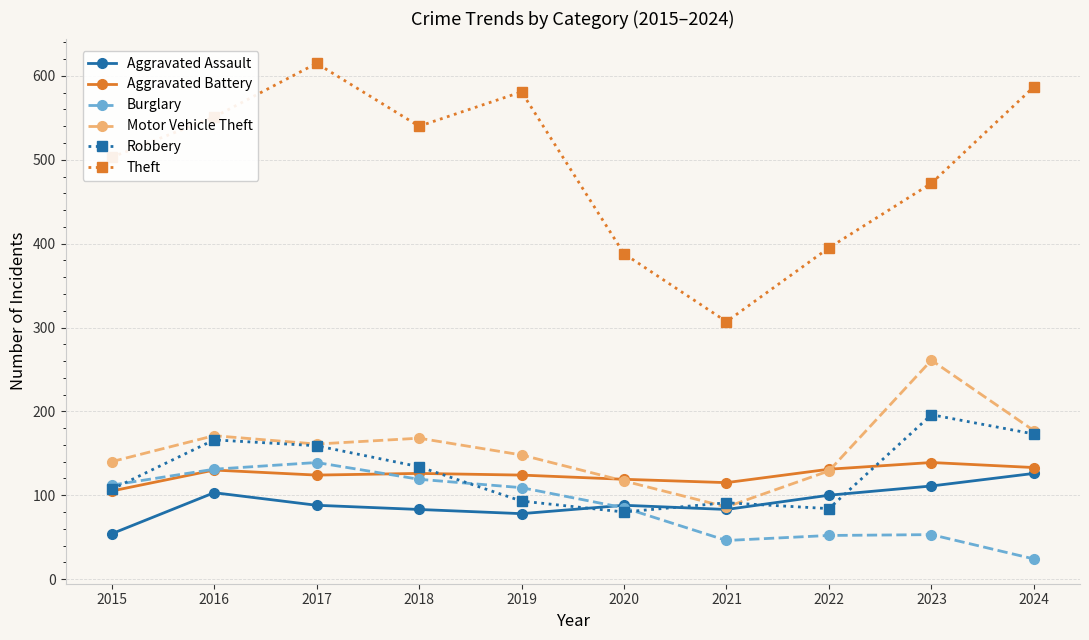

How many lines are shown in the chart?

6